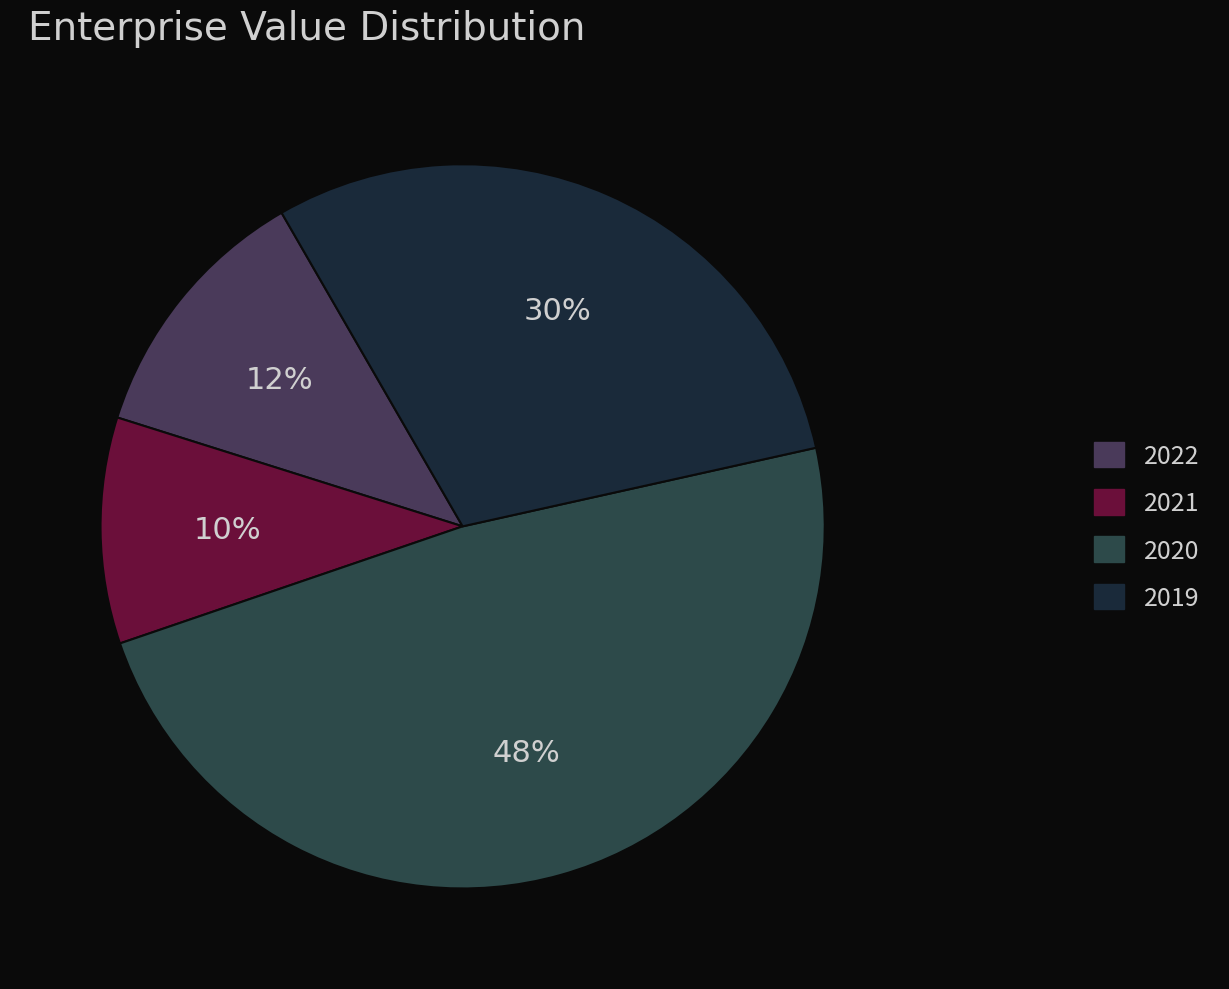

To the nearest percent, what is the average slice percentage?

25%